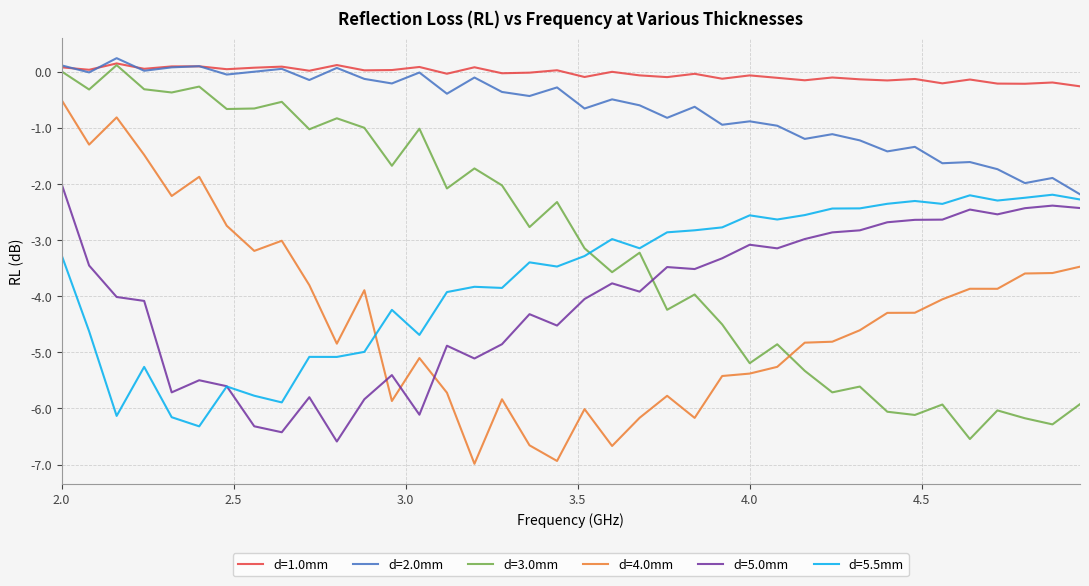

True or false: d=1.0mm and d=4.0mm intersect in this chart.

False